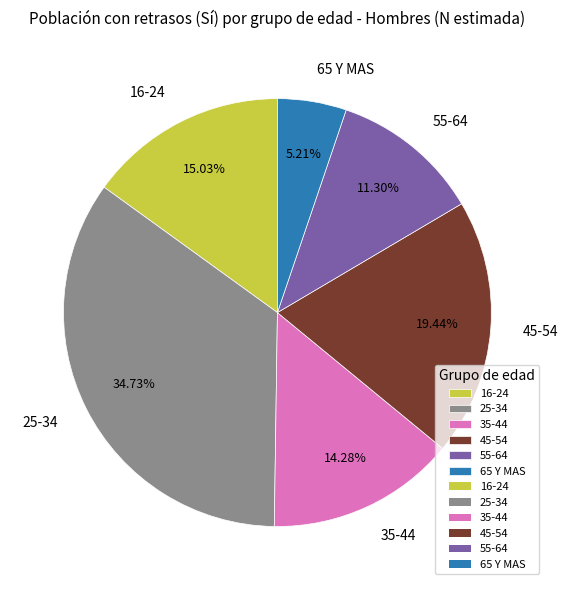

What is the largest slice in the pie chart?

25-34